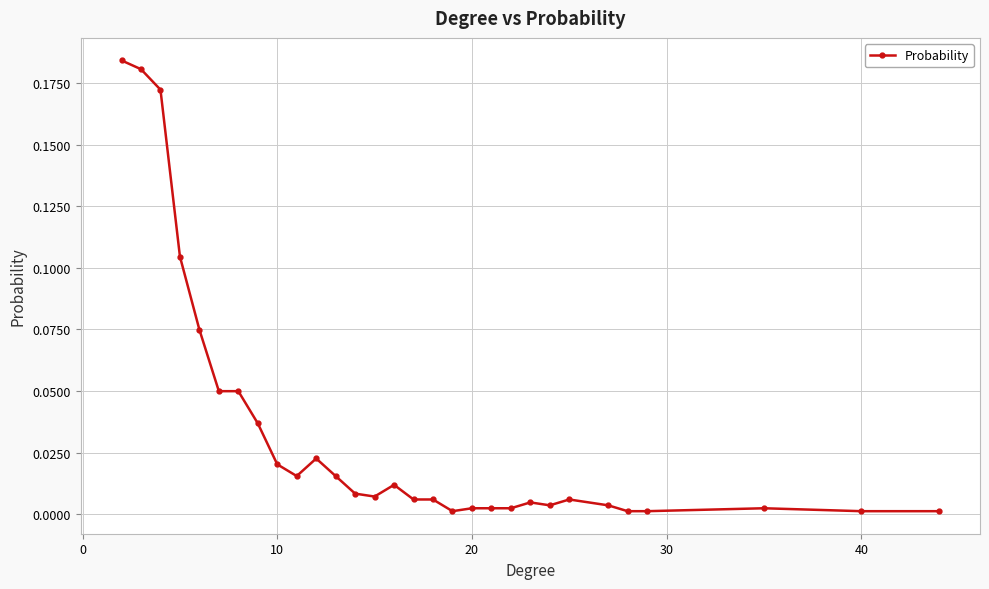

True or false: there are more than 2 points higher than both neighbors.

True